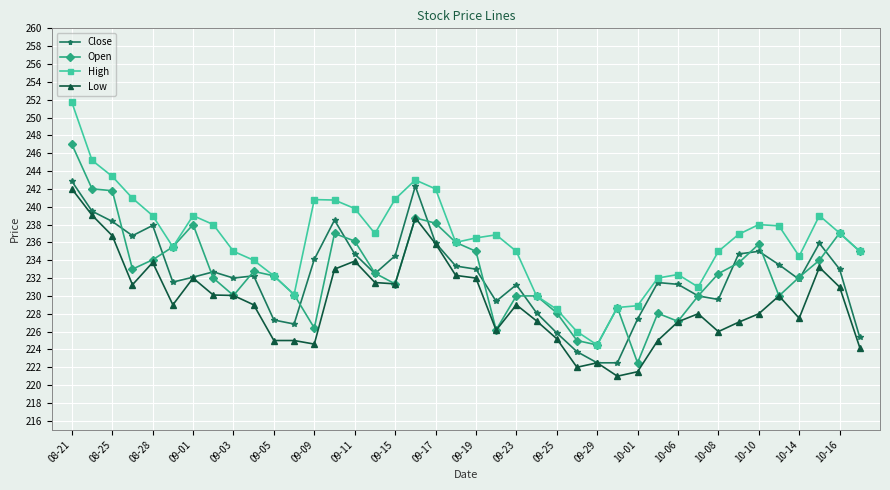

True or false: Close has more than 1 interior local peaks.

True